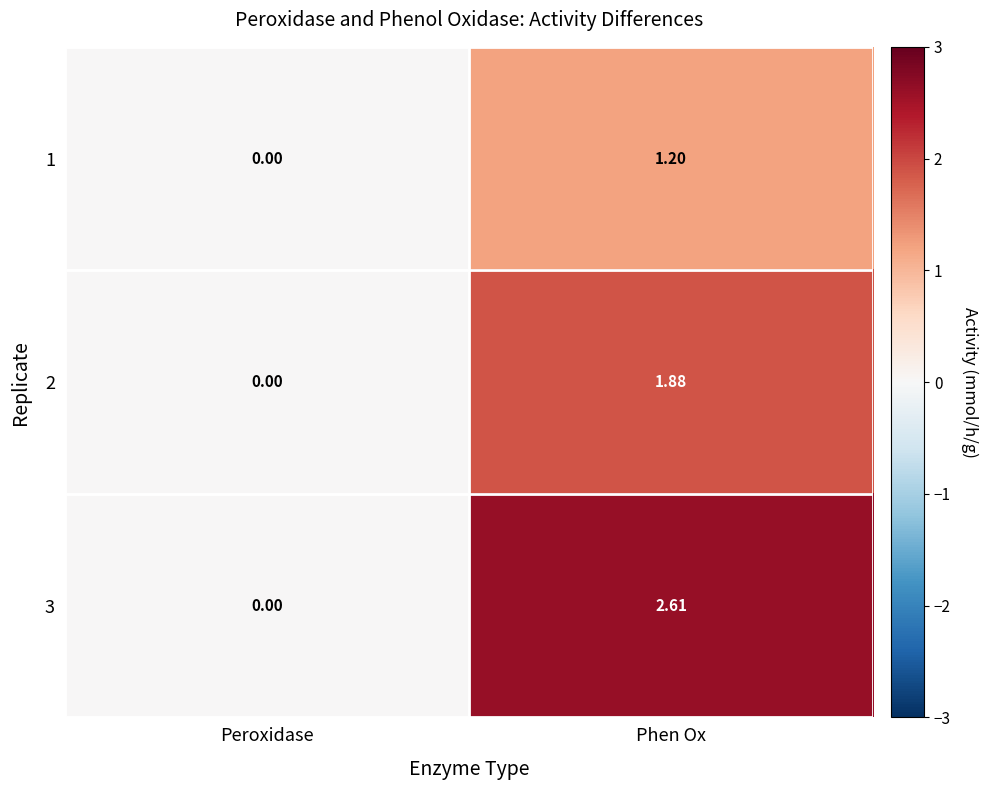

How many data points does each series have?

2